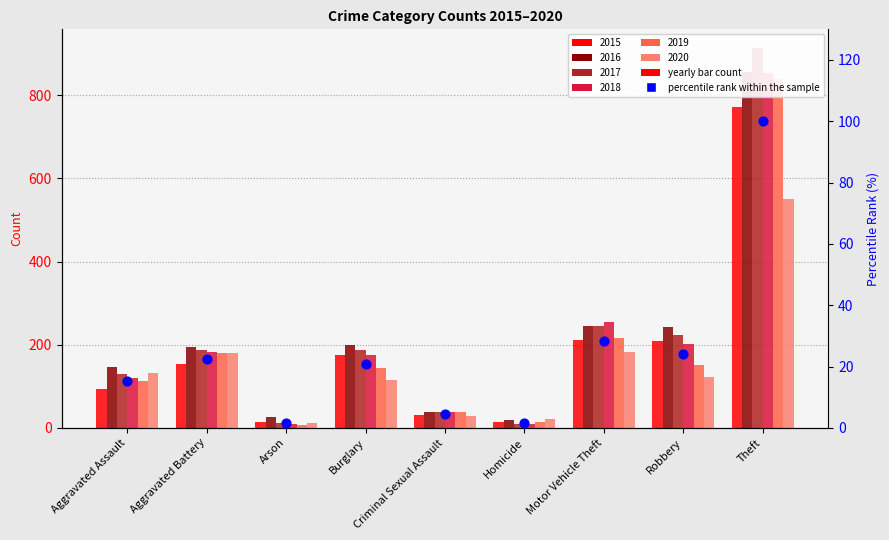

What is the change in value from Arson to Motor Vehicle Theft?

+26.6